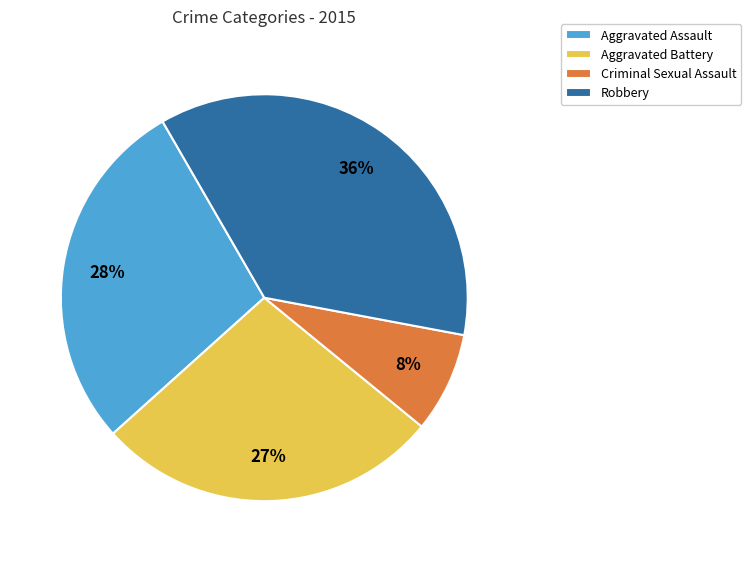

To the nearest percent, what is the difference between the Aggravated Battery and Robbery slice percentages?

9%